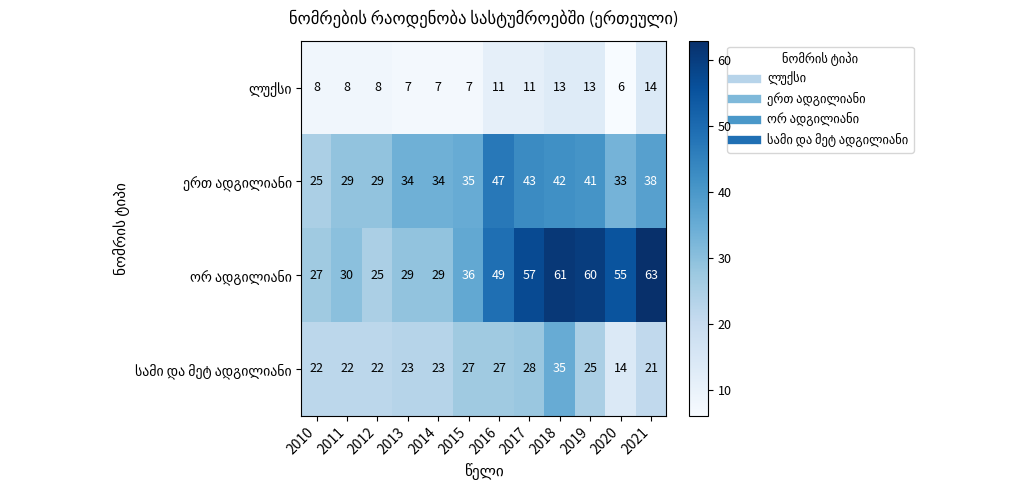

At how many categories does at least one series exceed 6?

12